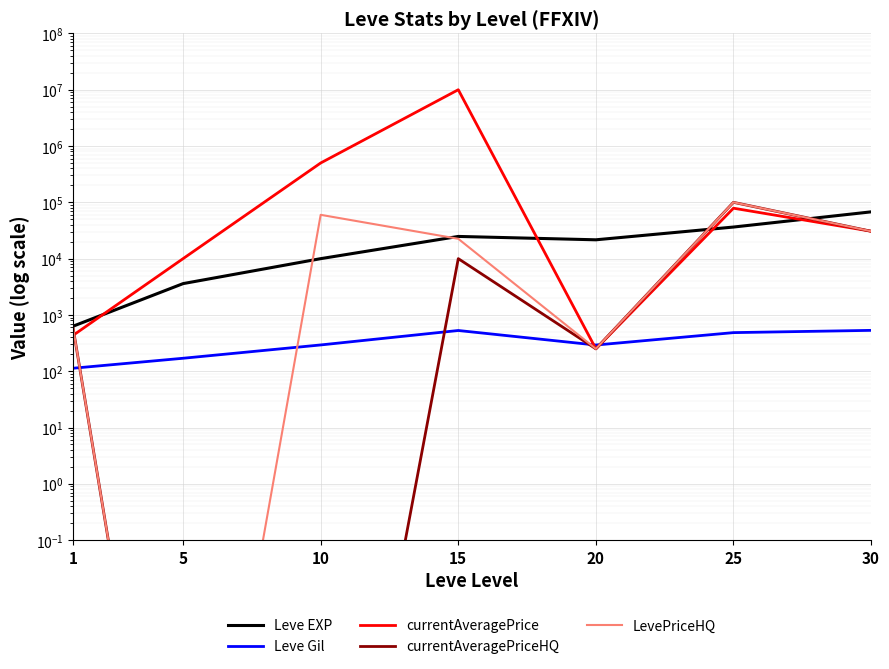

In LevePriceHQ, how many points are lower than both neighbors (excluding endpoints)?

2